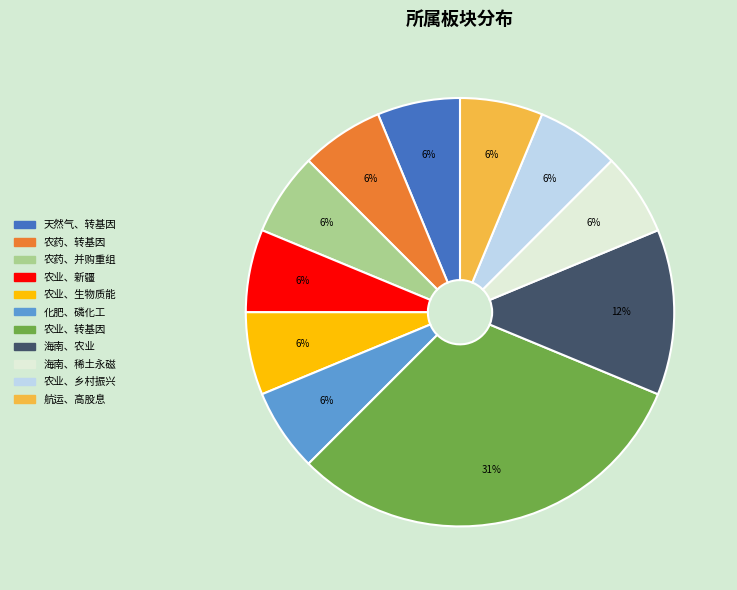

True or false: 农药、并购重组 accounts for 1% of the total.

False